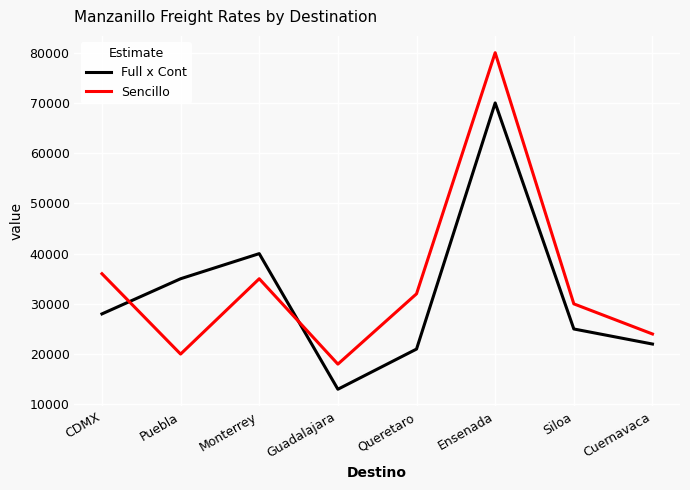

Reading left to right, extract all data points from this chart.

Full x Cont: 28000	35000	40000	13000	21000	70000	25000	22000
Sencillo: 36000	20000	35000	18000	32000	80000	30000	24000